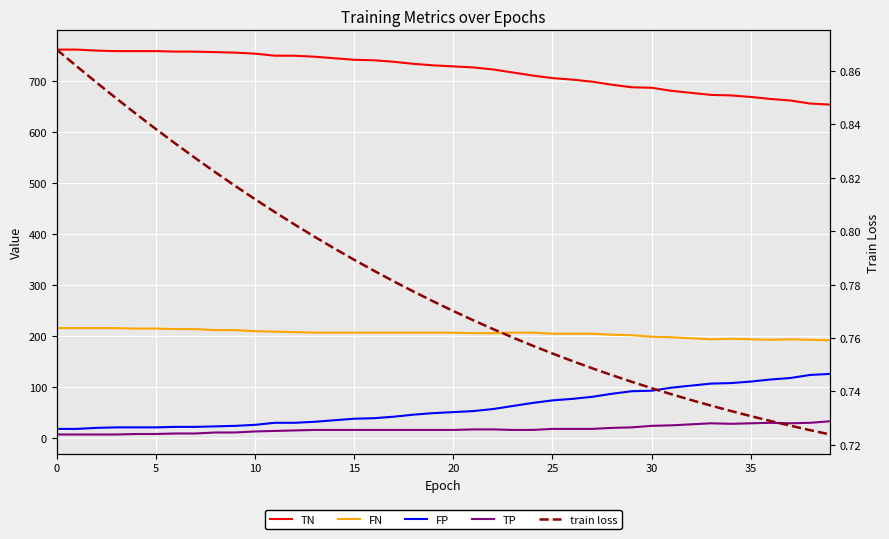

Reading left to right, extract all data points from this chart.

TN: 762.0	762.0	760.0	759.0	759.0	759.0	758.0	758.0	757.0	756.0	754.0	750.0	750.0	748.0	745.0	742.0	741.0	738.0	734.0	731.0	729.0	727.0	723.0	717.0	711.0	706.0	703.0	699.0	693.0	688.0	687.0	681.0	677.0	673.0	672.0	669.0	665.0	662.0	656.0	654.0
FN: 215.0	215.0	215.0	215.0	214.0	214.0	213.0	213.0	211.0	211.0	209.0	208.0	207.0	206.0	206.0	206.0	206.0	206.0	206.0	206.0	206.0	205.0	205.0	206.0	206.0	204.0	204.0	204.0	202.0	201.0	198.0	197.0	195.0	193.0	194.0	193.0	192.0	193.0	192.0	191.0
FP: 17.0	17.0	19.0	20.0	20.0	20.0	21.0	21.0	22.0	23.0	25.0	29.0	29.0	31.0	34.0	37.0	38.0	41.0	45.0	48.0	50.0	52.0	56.0	62.0	68.0	73.0	76.0	80.0	86.0	91.0	92.0	98.0	102.0	106.0	107.0	110.0	114.0	117.0	123.0	125.0
TP: 6.0	6.0	6.0	6.0	7.0	7.0	8.0	8.0	10.0	10.0	12.0	13.0	14.0	15.0	15.0	15.0	15.0	15.0	15.0	15.0	15.0	16.0	16.0	15.0	15.0	17.0	17.0	17.0	19.0	20.0	23.0	24.0	26.0	28.0	27.0	28.0	29.0	28.0	29.0	32.0
train loss: 0.9	0.9	0.9	0.8	0.8	0.8	0.8	0.8	0.8	0.8	0.8	0.8	0.8	0.8	0.8	0.8	0.8	0.8	0.8	0.8	0.8	0.8	0.8	0.8	0.8	0.8	0.8	0.7	0.7	0.7	0.7	0.7	0.7	0.7	0.7	0.7	0.7	0.7	0.7	0.7